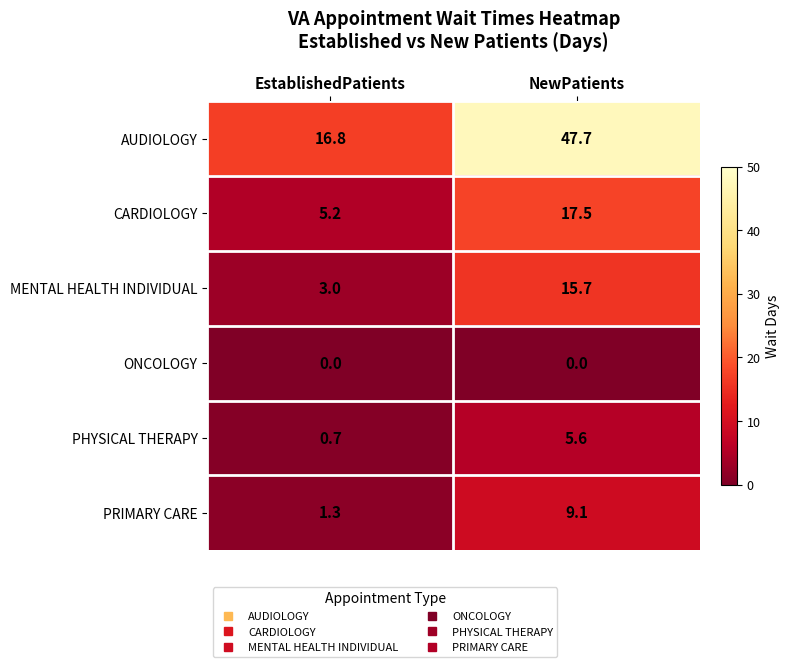

Between EstablishedPatients and NewPatients, which series saw the biggest shift?

AUDIOLOGY